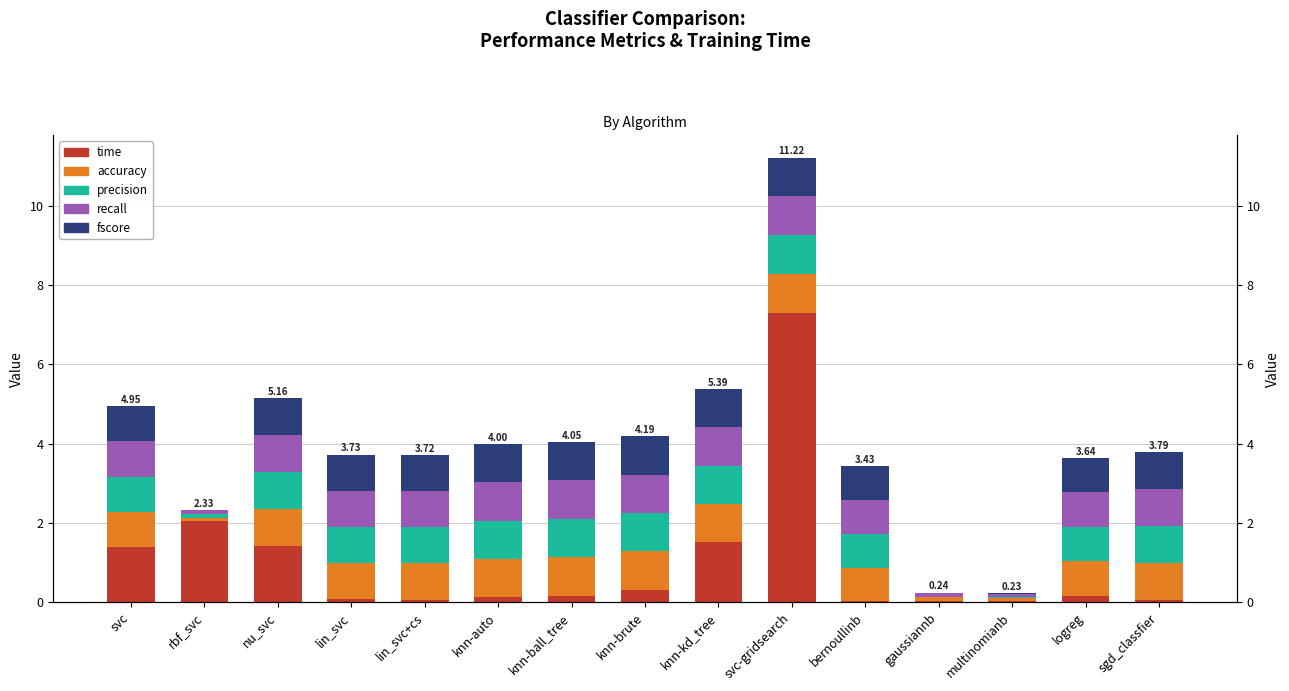

The precision series shows 0.2 at rbf_svc. True or false?

False